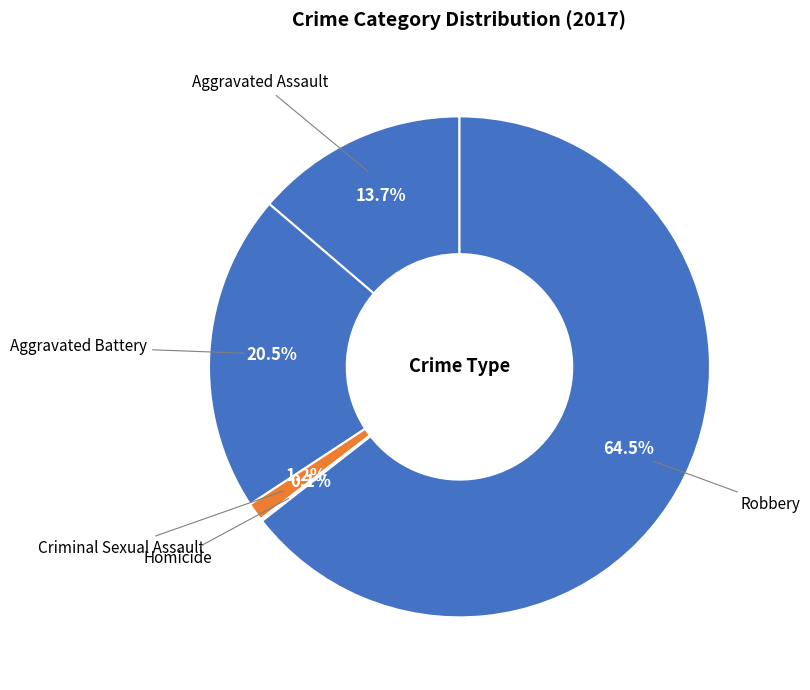

Which category has the biggest portion of the pie?

Robbery